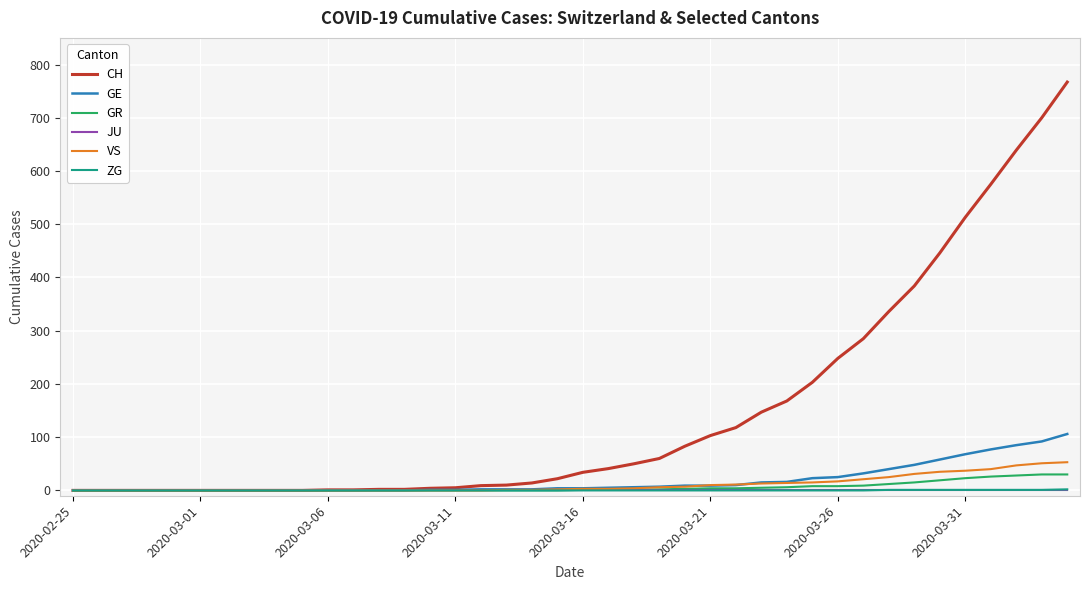

What is the maximum value for GR?

30